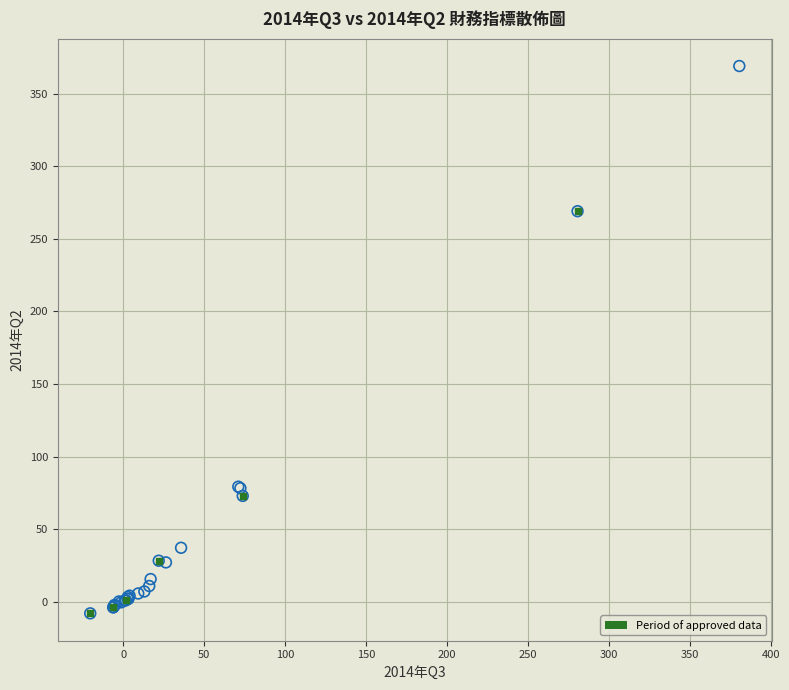

What Y value in the scatter plot is closest to 180?

269.0